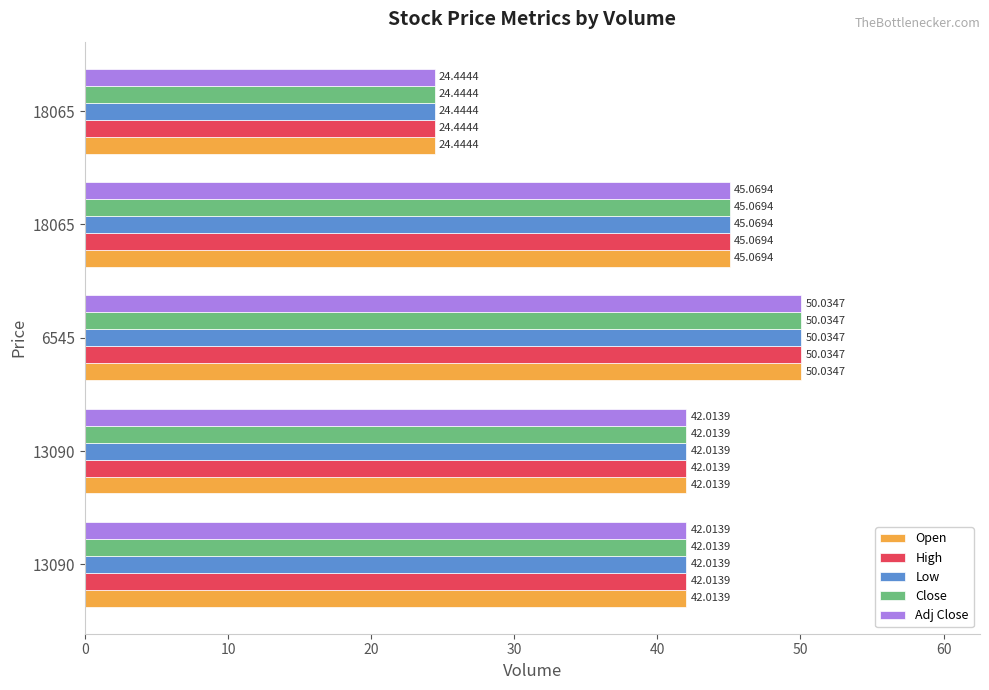

Count the number of data series in this chart.

5